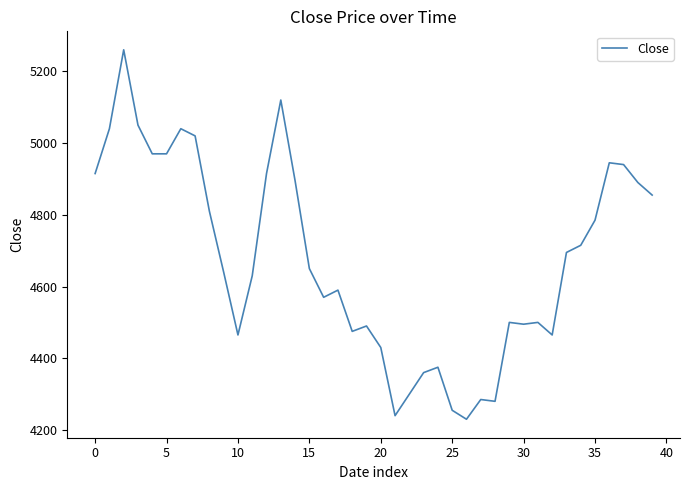

What is the greatest value displayed?

5260